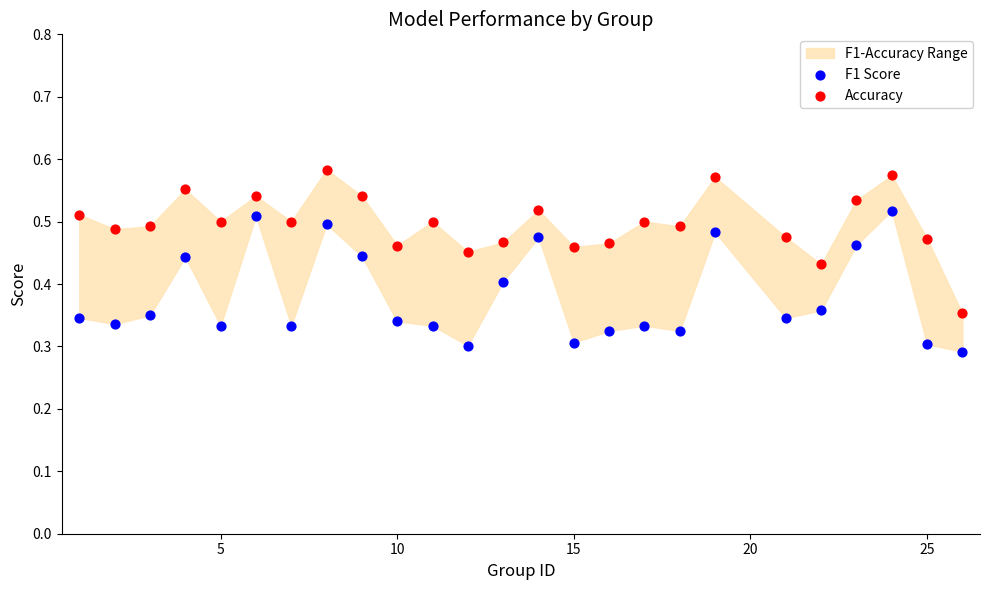

Which series reaches the maximum Y coordinate?

Accuracy